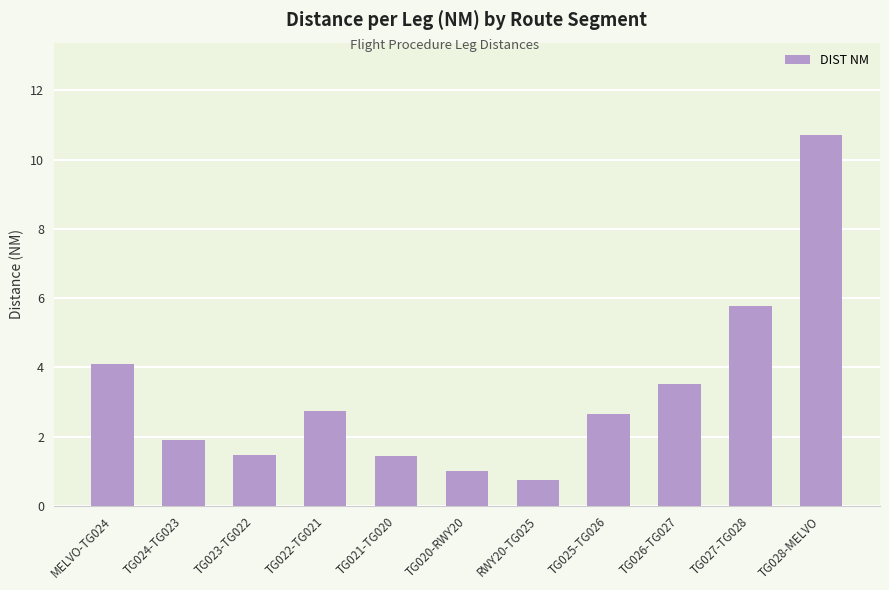

Are the bars grouped side by side (vs. stacked)?

No